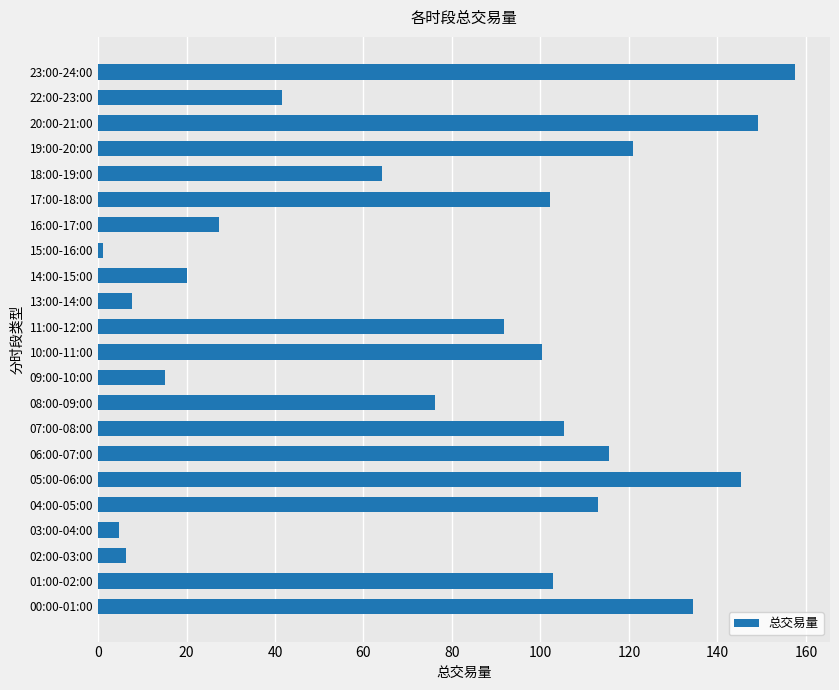

Does the chart contain any negative values?

No